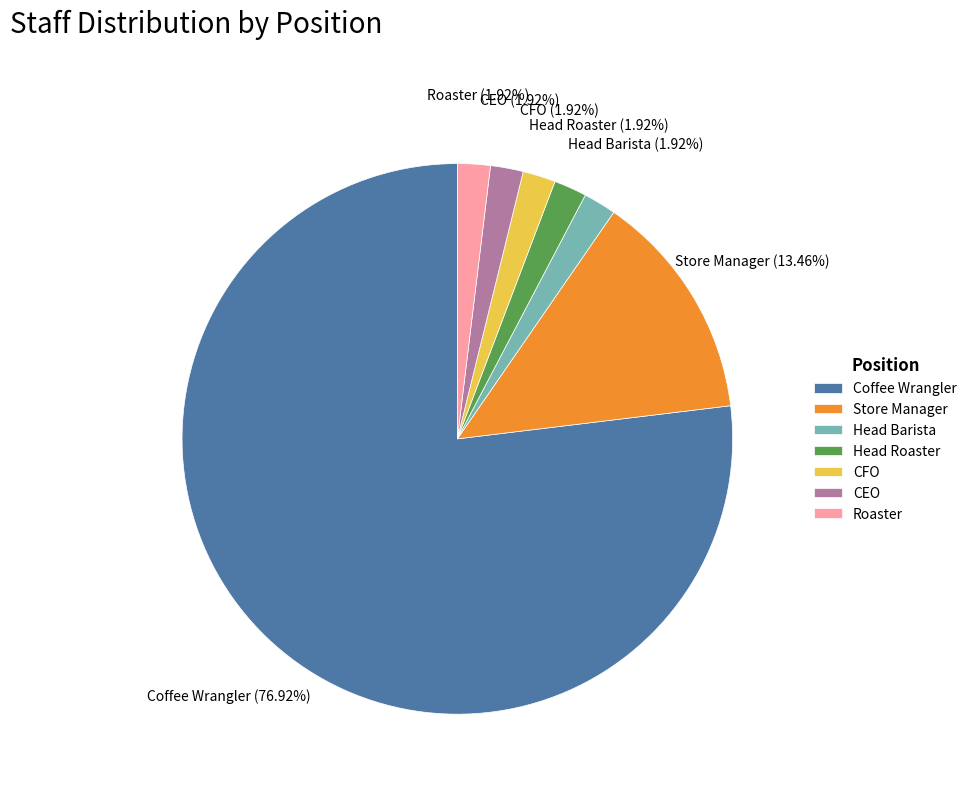

Which slice is the largest?

Coffee Wrangler